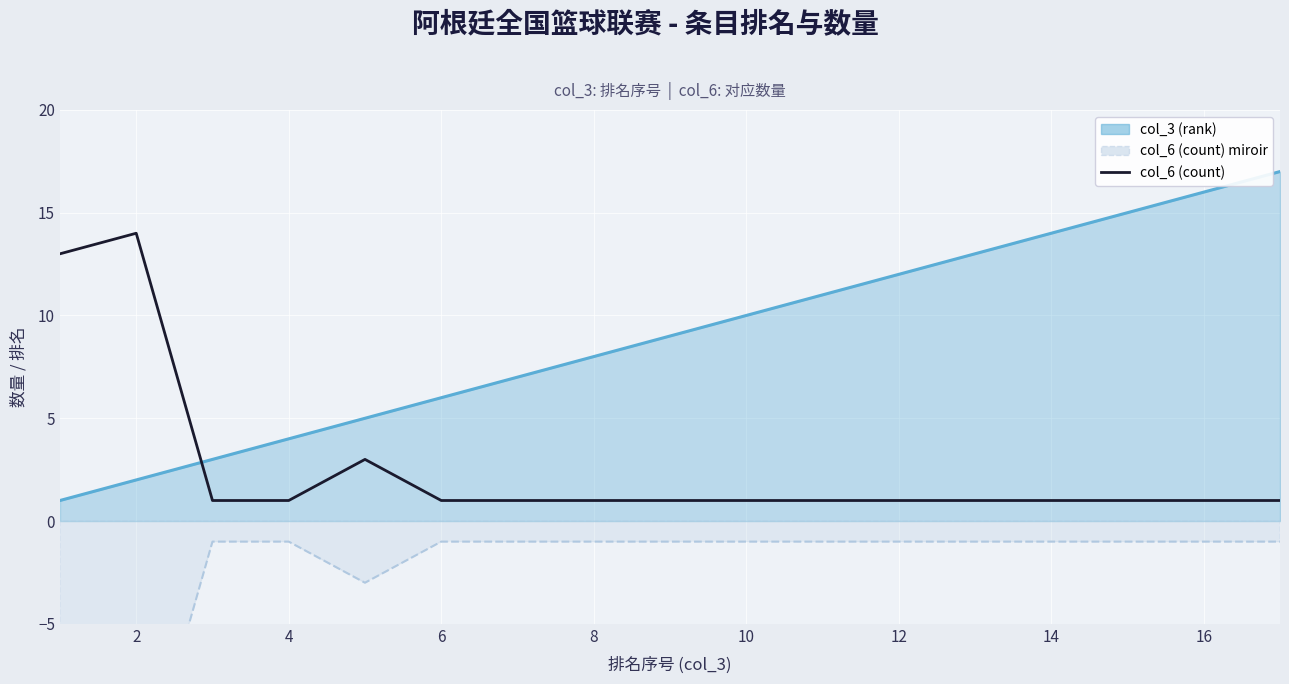

How many lines are shown in the chart?

1